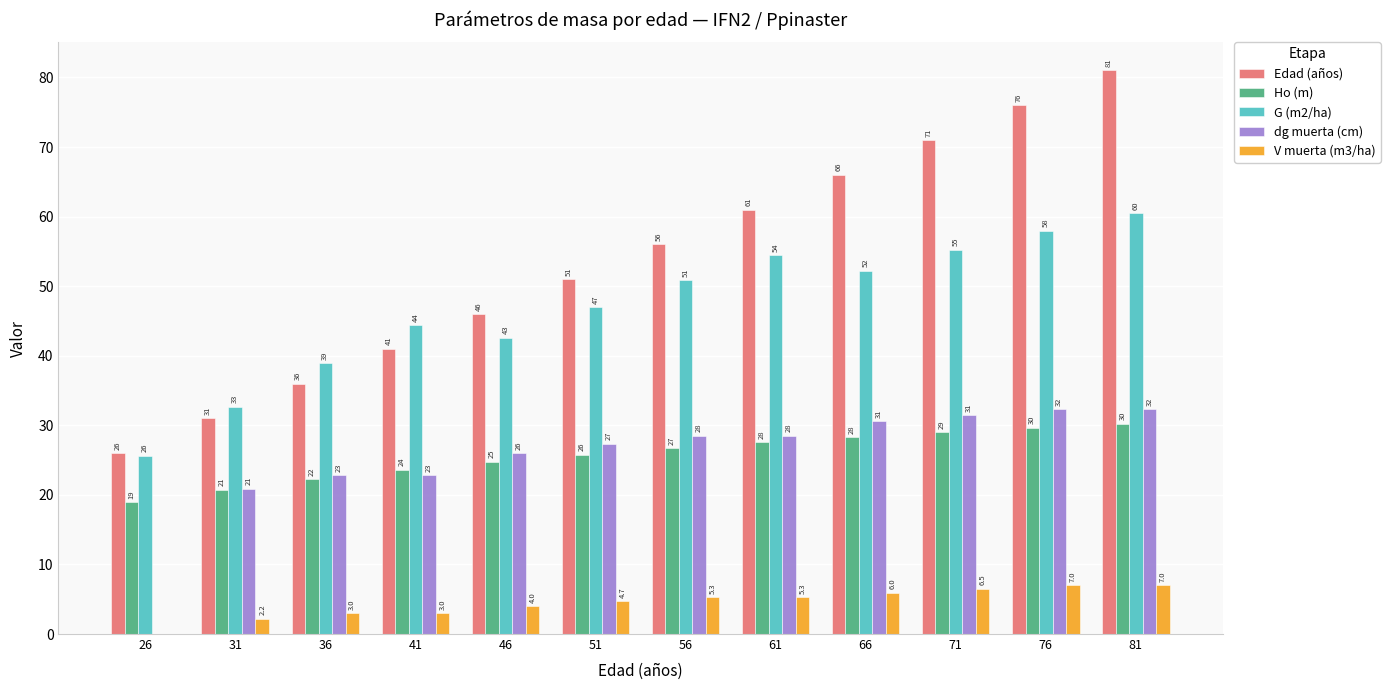

Which series has the largest range (max minus min)?

Edad (años)